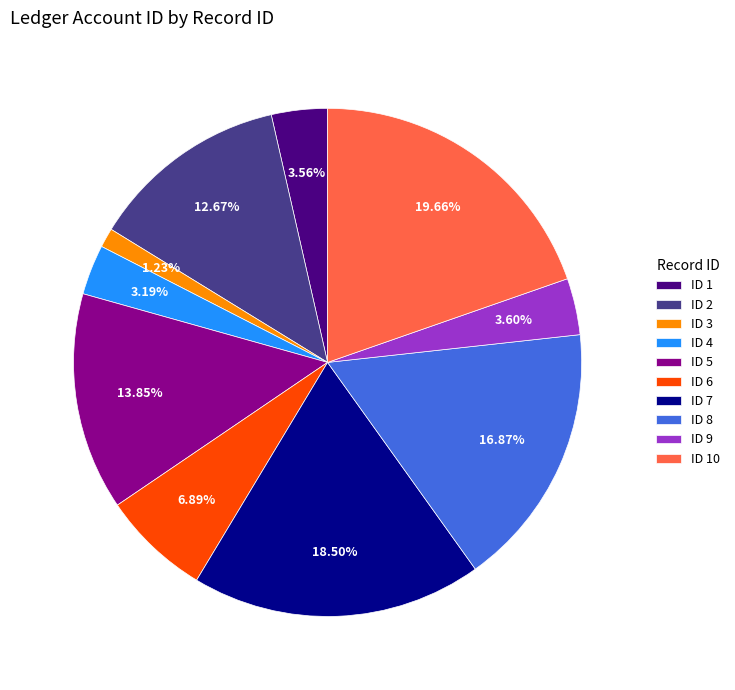

Is the sum of ID 2 and ID 4 greater than half?

No